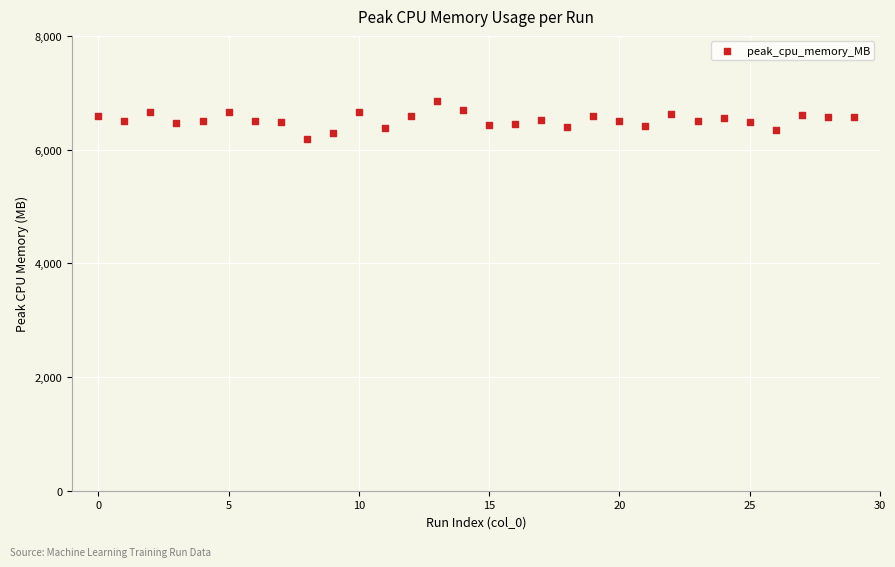

What is the range of Y values (max minus min)?

668.3